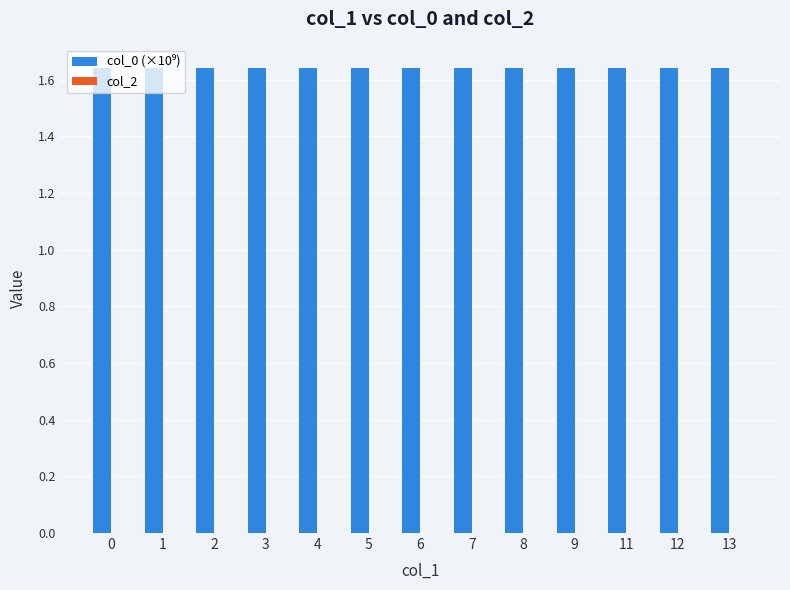

Is it true that the value at 12 is 0.6?

False